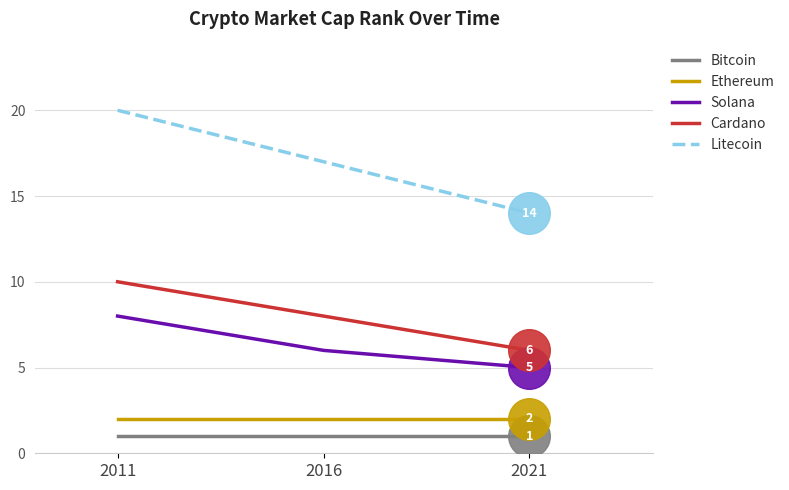

Which series has the largest total across all categories?

Litecoin